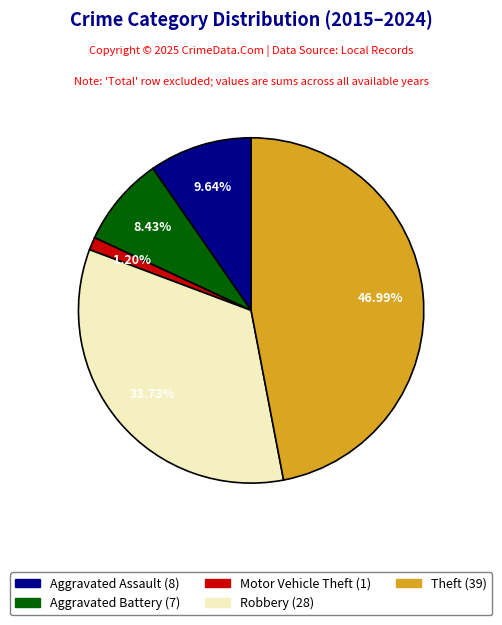

What percentage is the Motor Vehicle Theft slice, to the nearest percent?

1%